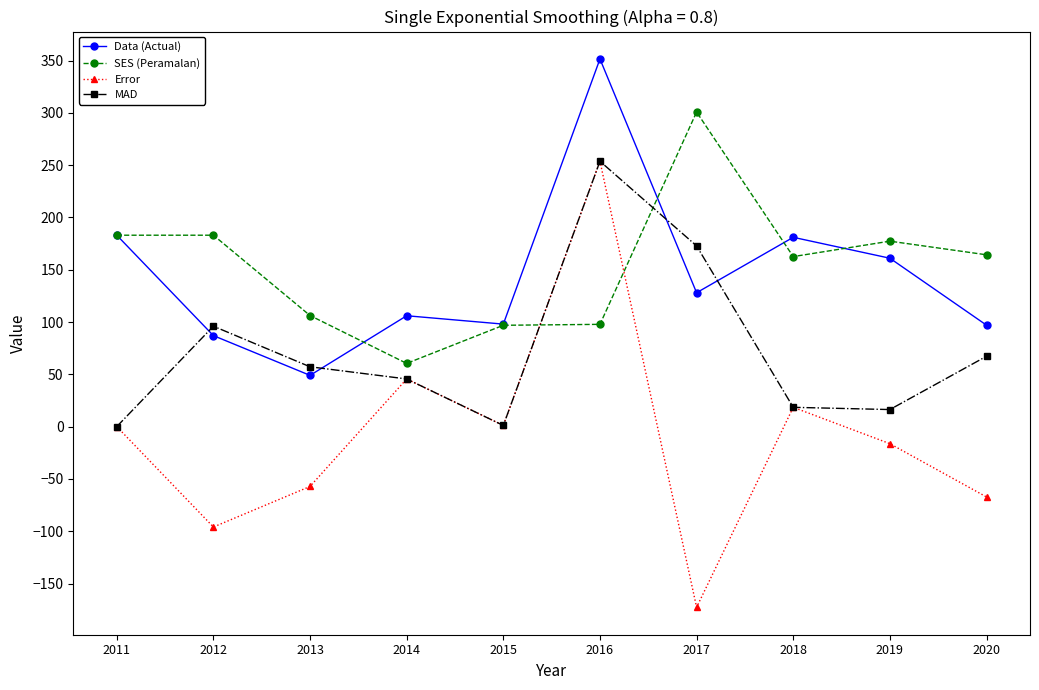

How many interior local valleys does the Data (Actual) series have?

3